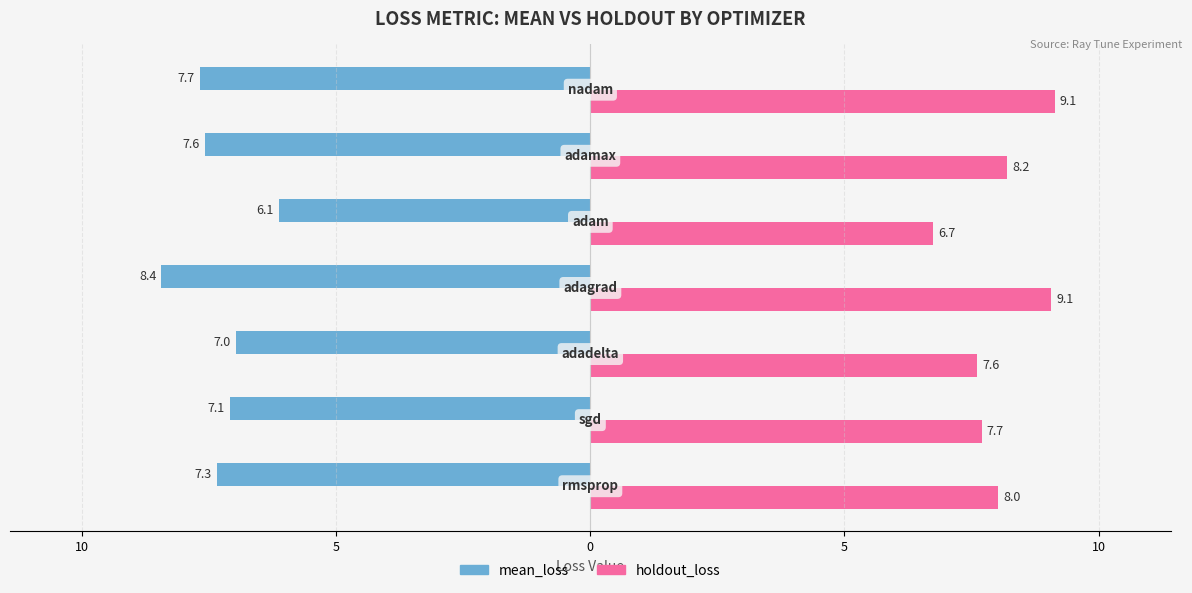

What are all the series names shown in the legend?

mean_loss, holdout_loss